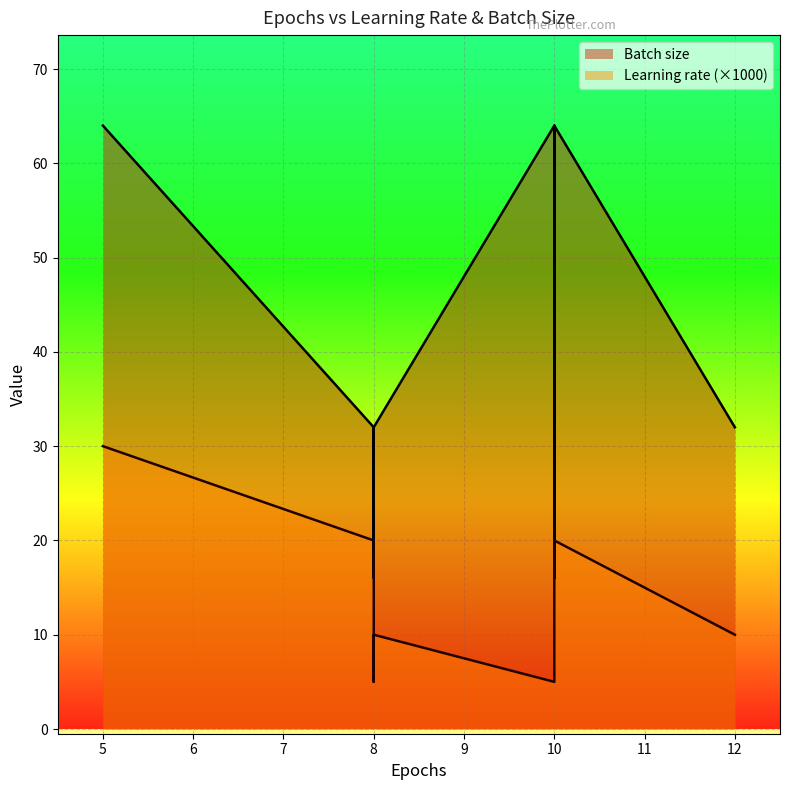

What is the difference between the Batch size values at 5 and 8?

32.0